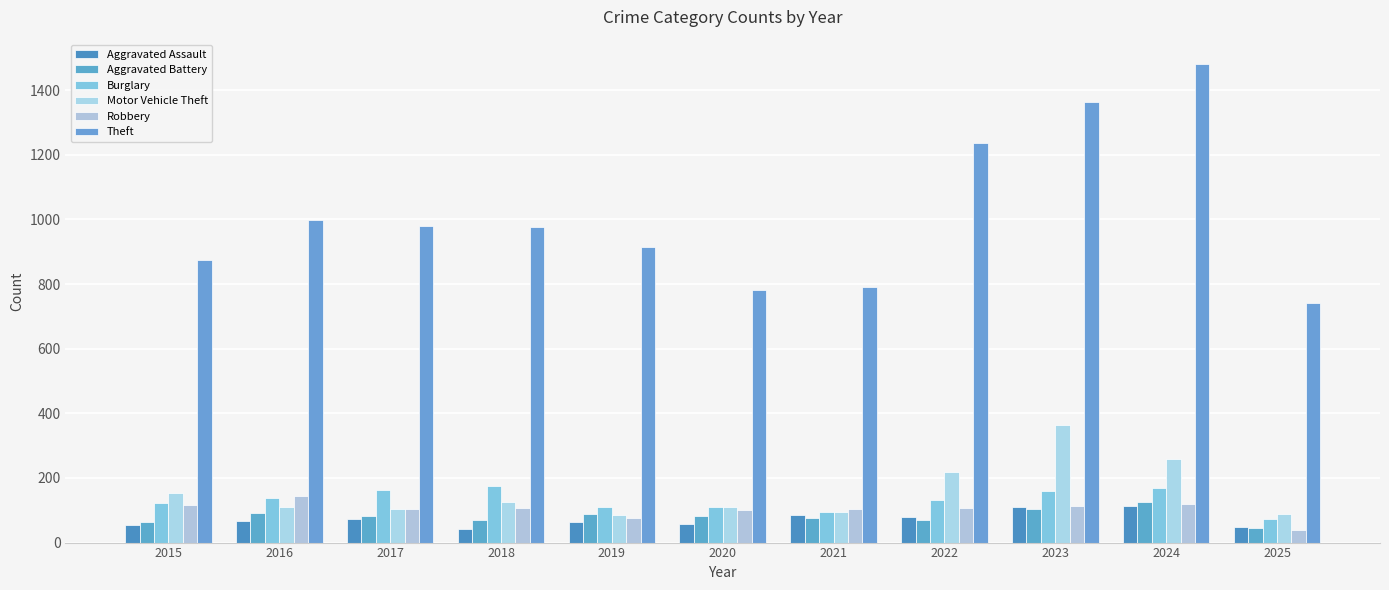

At which category is the sum across all series the highest?

2024